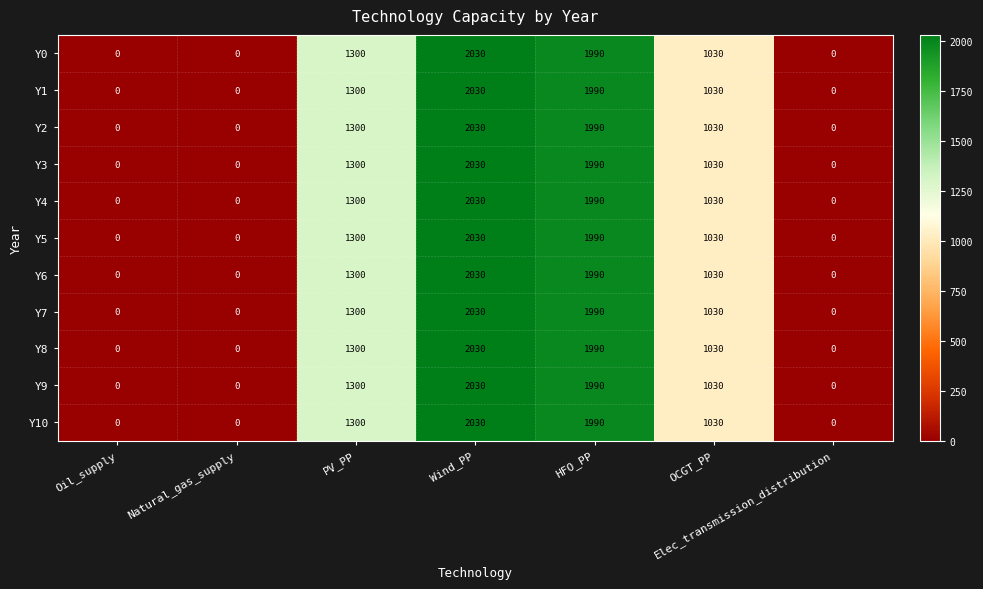

At which label does Y0 first exceed 1030?

PV_PP